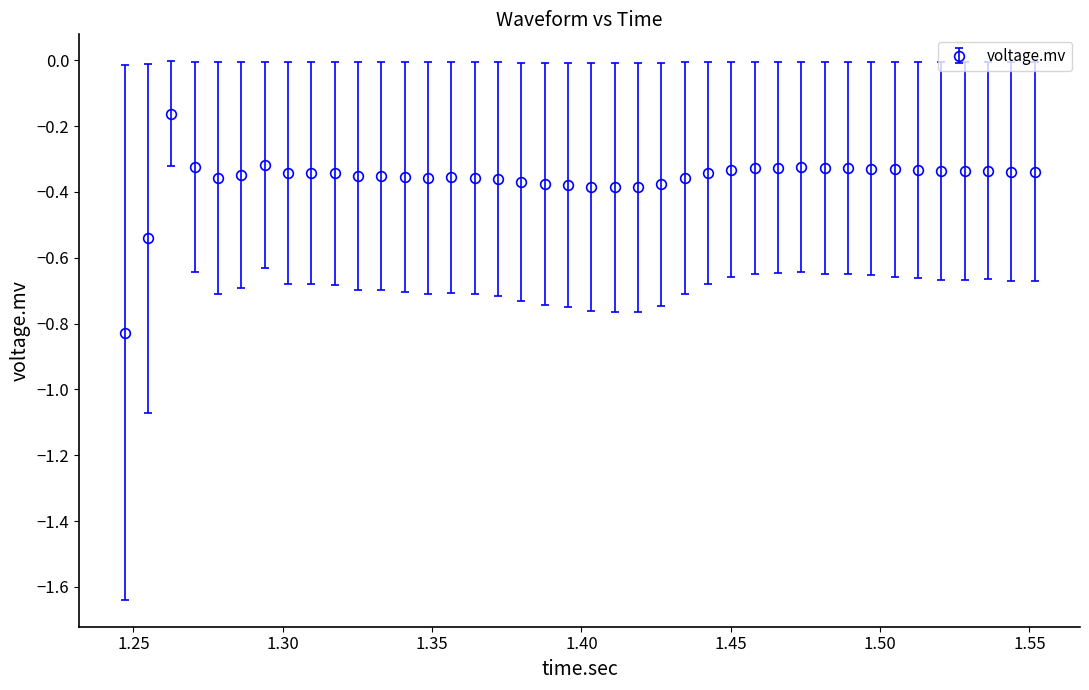

True or false: there are more than 0 points higher than both neighbors.

True